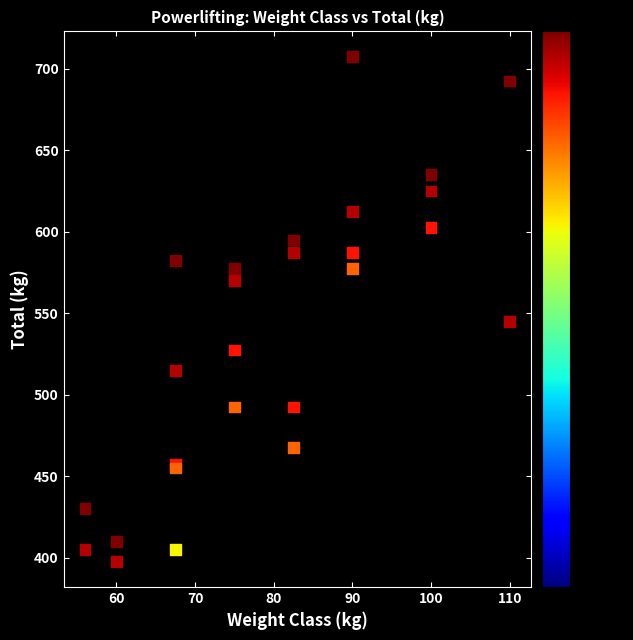

What Y value in the scatter plot is closest to 552?

545.0